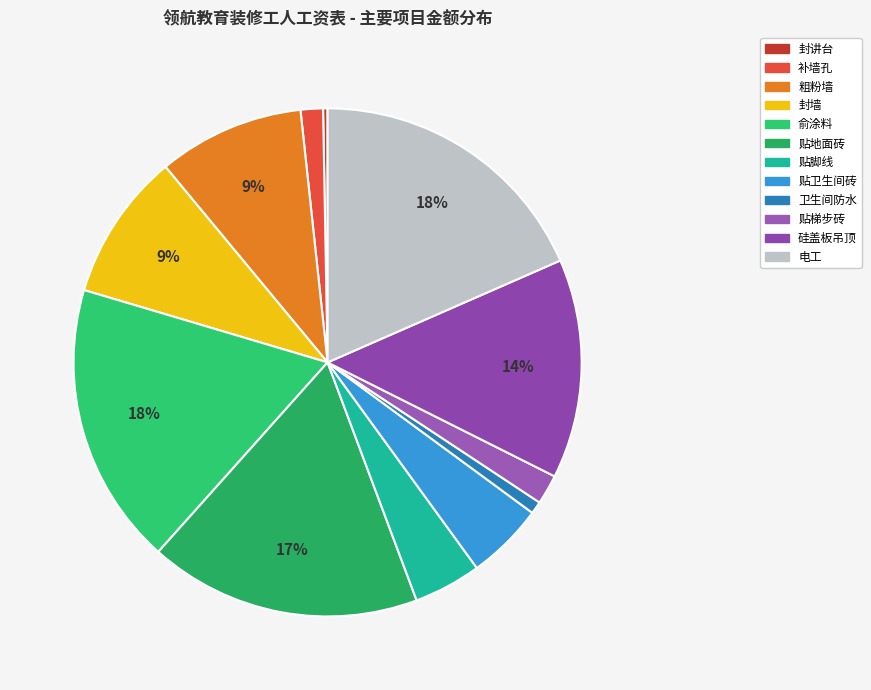

What percentage is the 贴脚线 slice, to the nearest percent?

4%